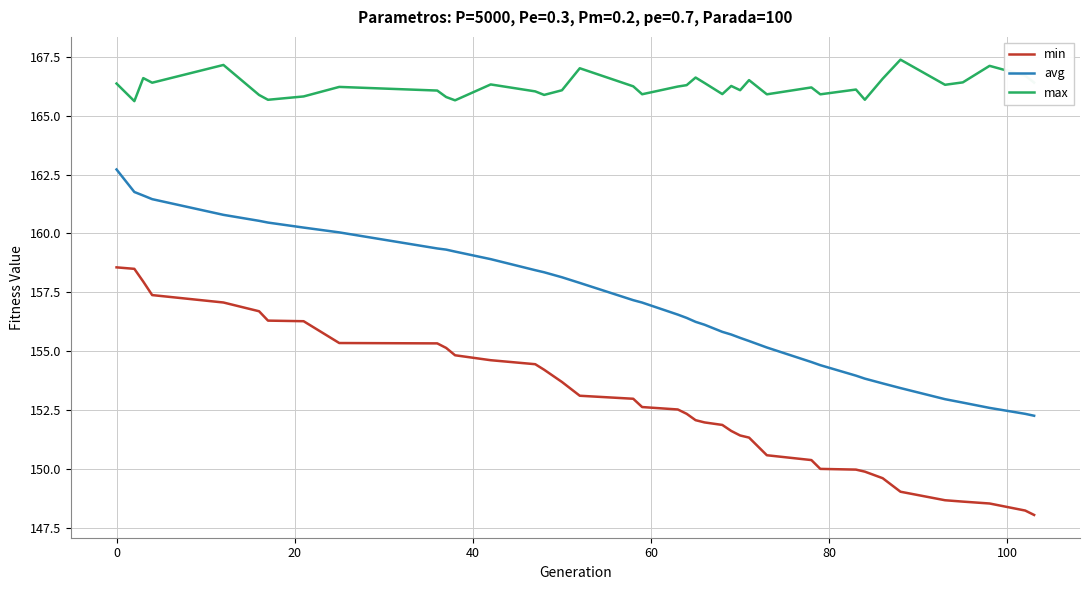

Which series has the largest total across all categories?

max